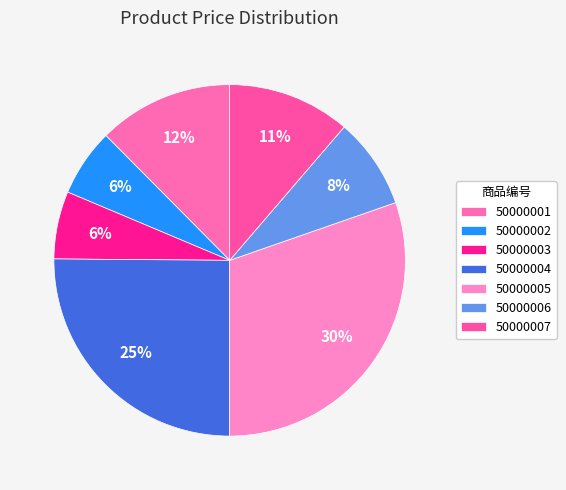

Is 50000001 the majority of the pie?

No